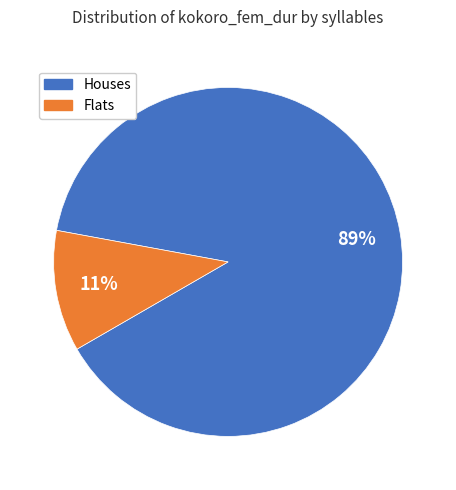

To the nearest percent, what is the difference between the largest and smallest slice percentages?

78%